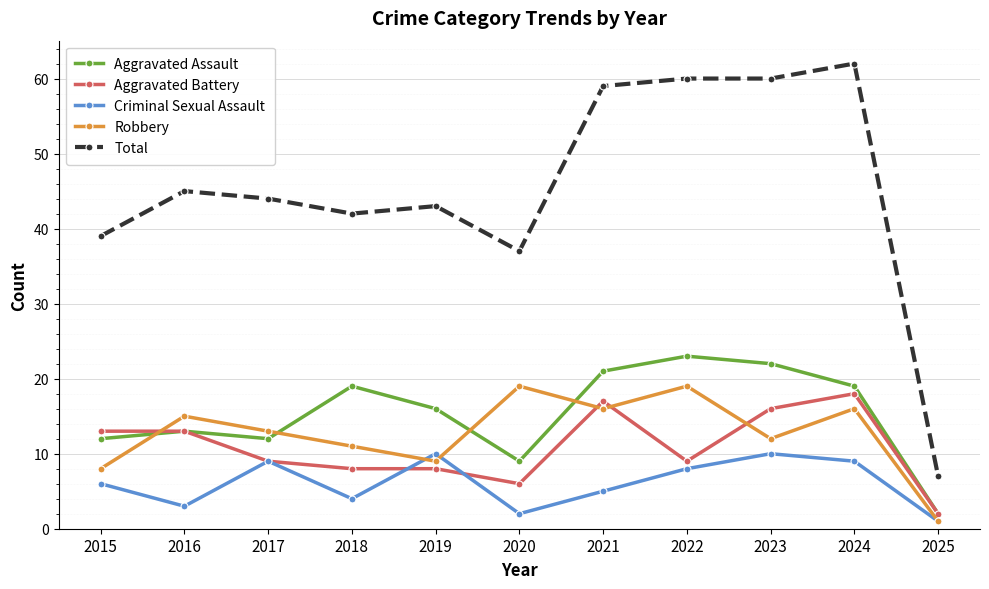

Does the chart display data point markers on the line(s)?

Yes